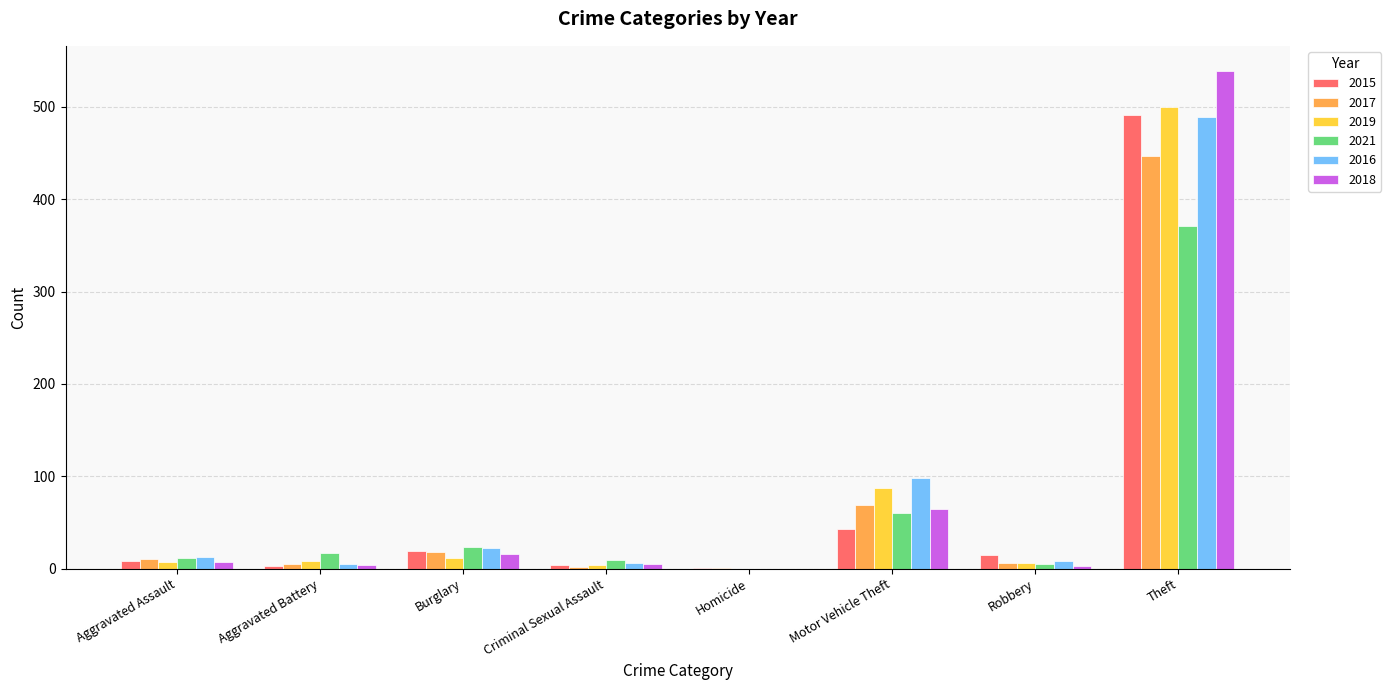

At which label is 2021 closest to 185?

Motor Vehicle Theft